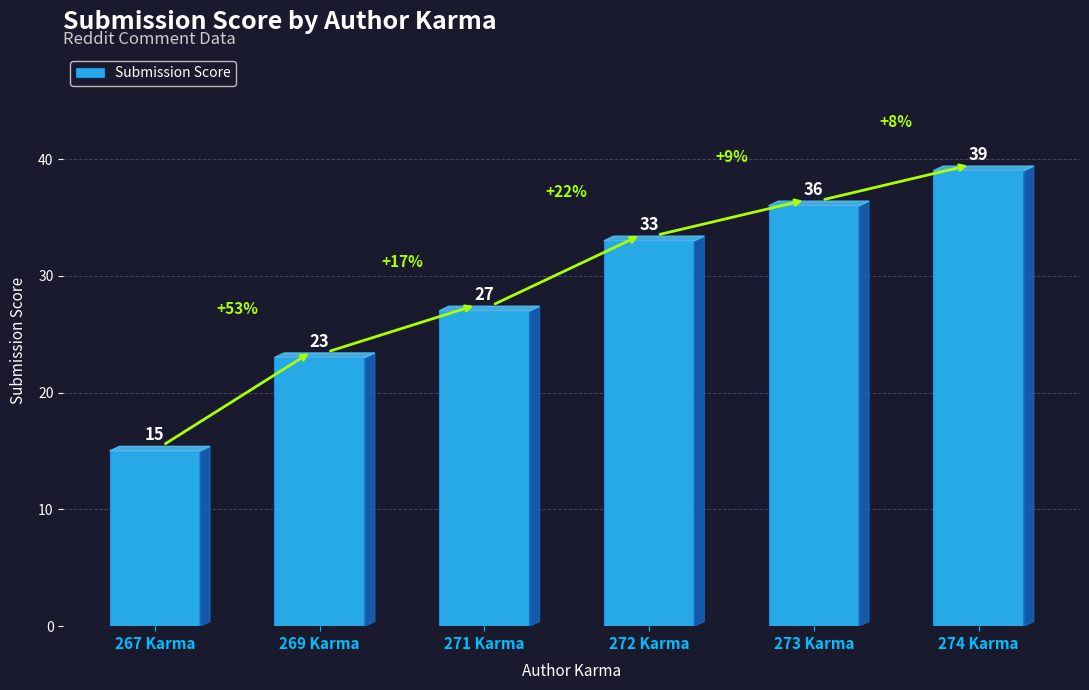

What is the label of the 5th bar from the left?

273 Karma